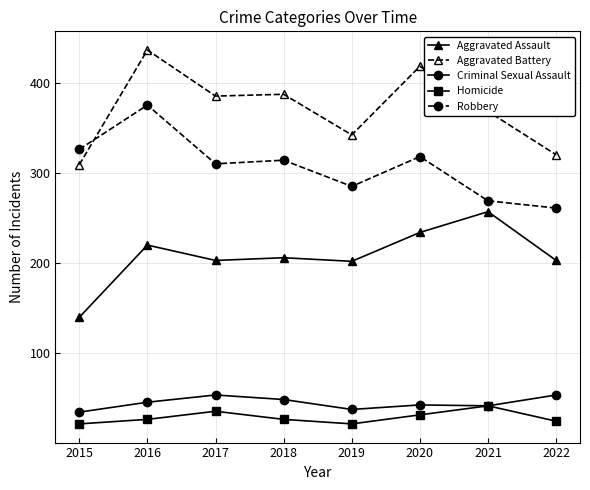

What is the value of the Robbery point at the 1st from the left?

326